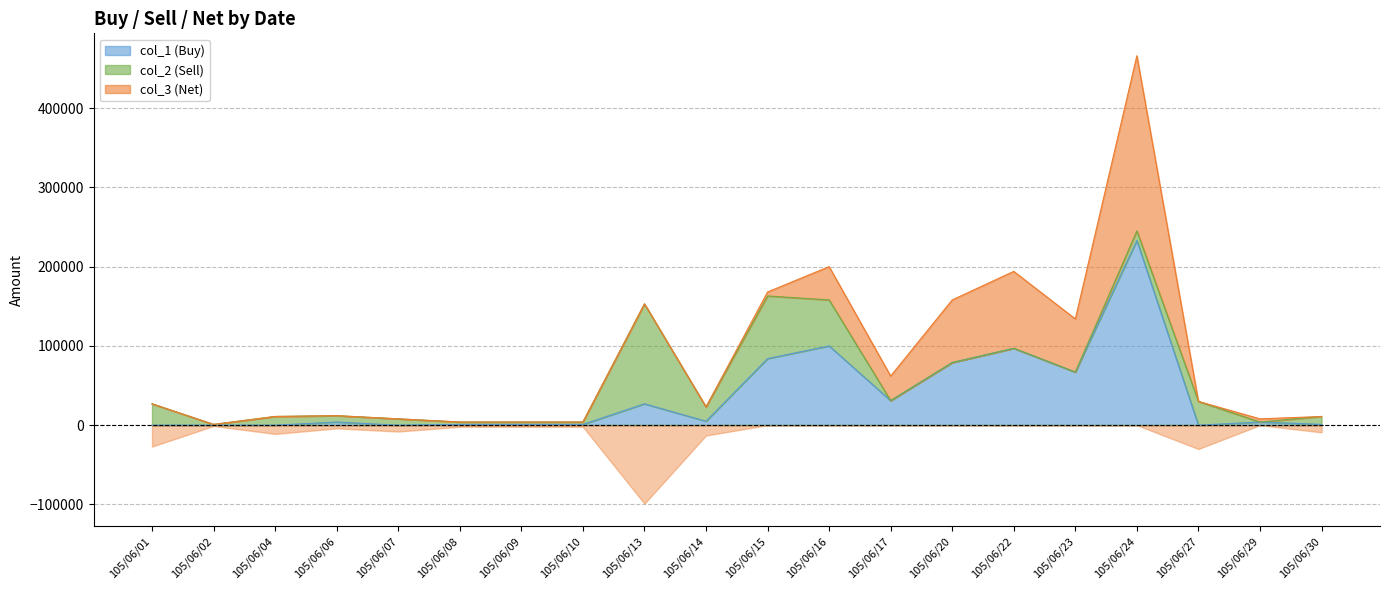

Where is the first local minimum for col_2 (Sell)?

105/06/02